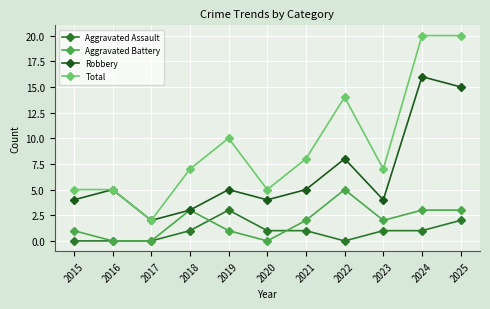

What value does the Aggravated Assault series have at 2020?

1